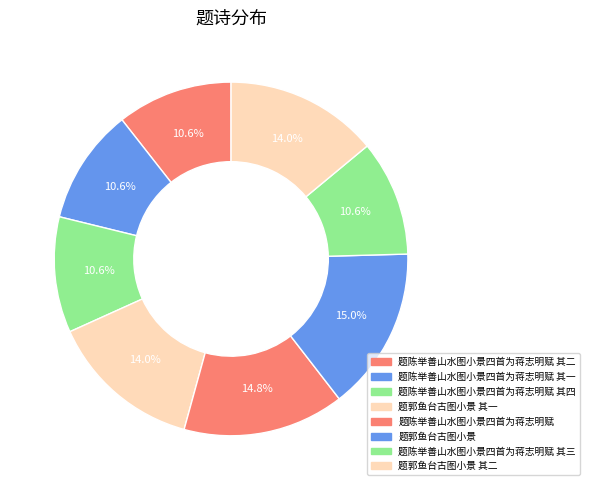

What is the ratio of the value at 题陈举善山水图小景四首为蒋志明赋 其二 to the value at 题陈举善山水图小景四首为蒋志明赋 其一?

1.0